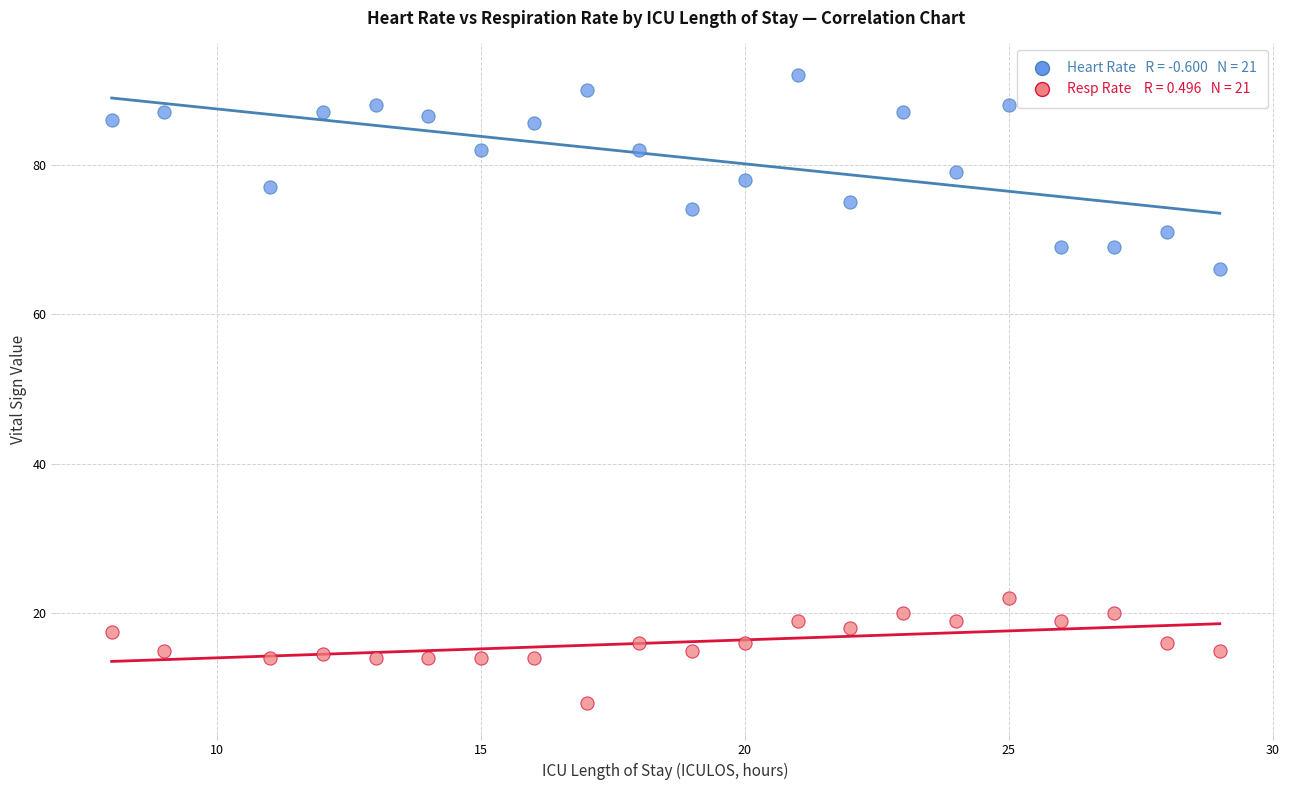

Across all data points, what is the range of Y values (max minus min)?

84.0